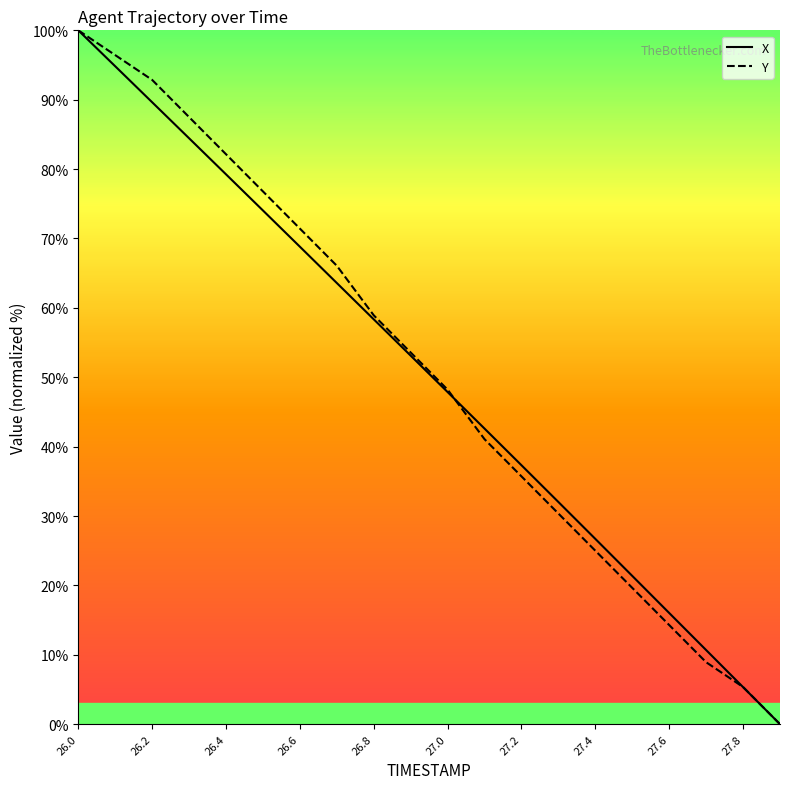

What is the difference between the maximum and minimum values in the X series?

100.0